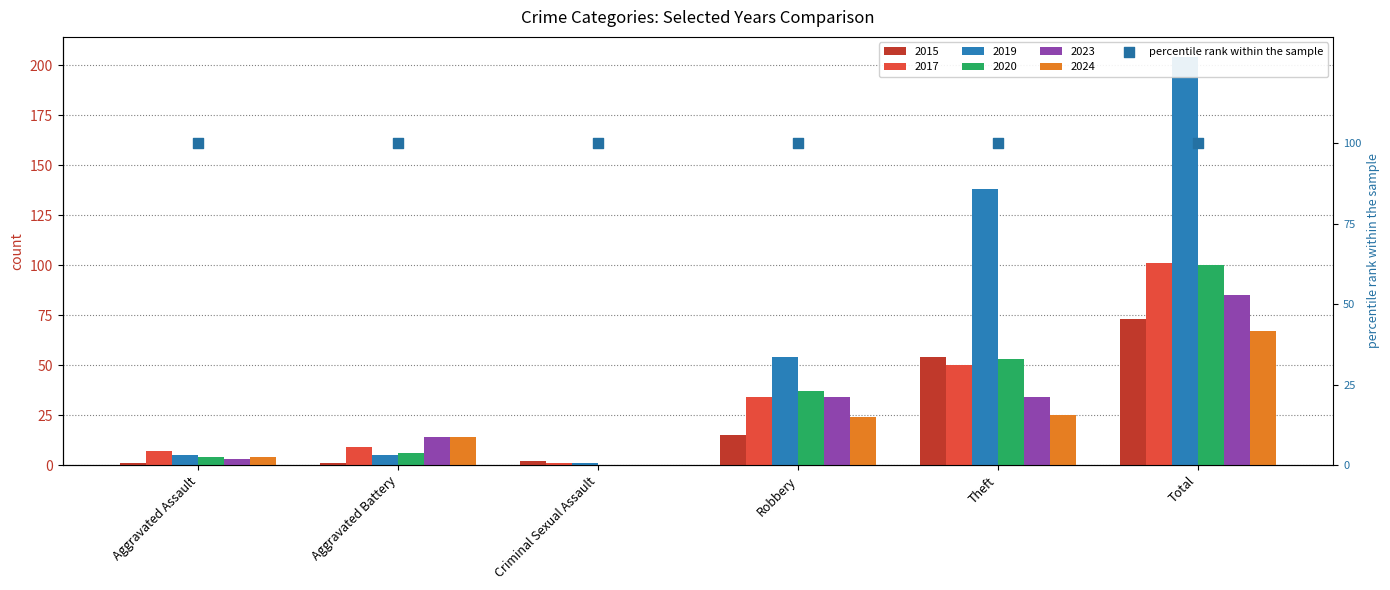

Which series has the largest total across all categories?

2019